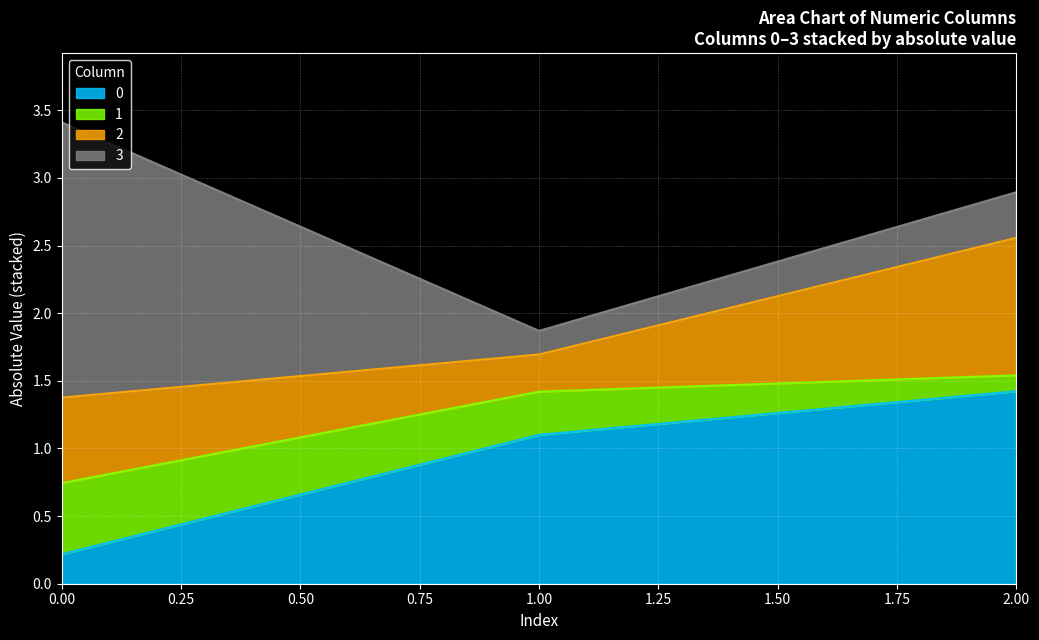

What is the difference between the maximum and minimum values in the 0 series?

1.2